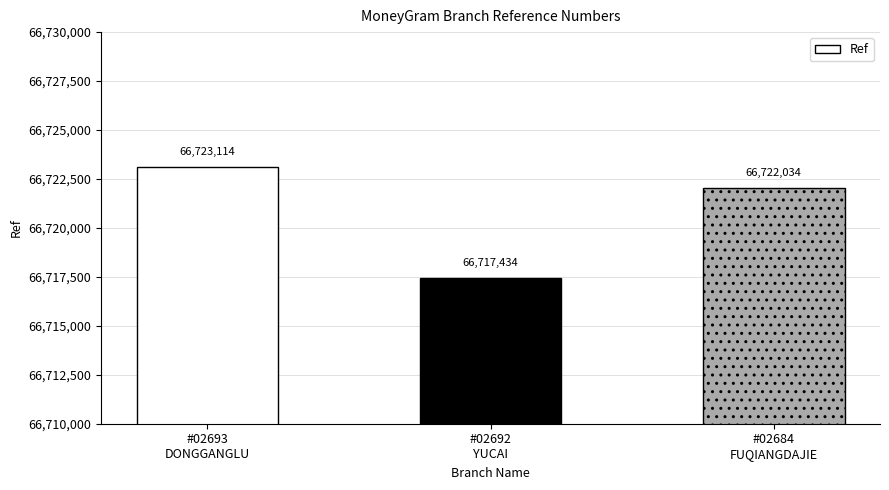

At which label is the value closest to 66720274?

#02684
FUQIANGDAJIE